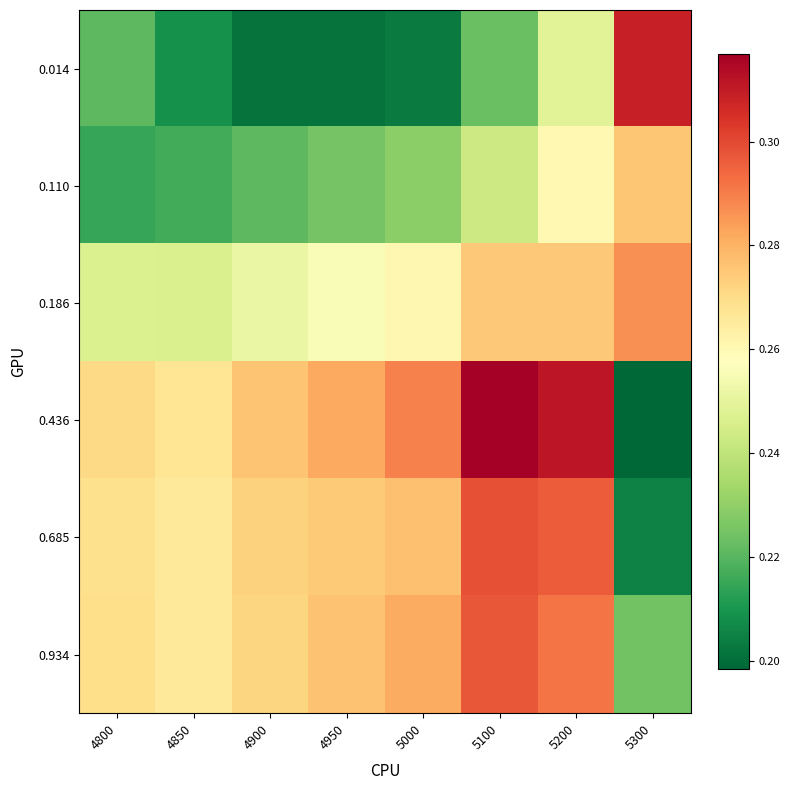

Reading right to left, what are all the values shown in this chart?

0.014: 5300=0.3	5200=0.2	5100=0.2	5000=0.2	4950=0.2	4900=0.2	4850=0.2	4800=0.2
0.110: 5300=0.3	5200=0.3	5100=0.2	5000=0.2	4950=0.2	4900=0.2	4850=0.2	4800=0.2
0.186: 5300=0.3	5200=0.3	5100=0.3	5000=0.3	4950=0.3	4900=0.3	4850=0.2	4800=0.2
0.436: 5300=0.2	5200=0.3	5100=0.3	5000=0.3	4950=0.3	4900=0.3	4850=0.3	4800=0.3
0.685: 5300=0.2	5200=0.3	5100=0.3	5000=0.3	4950=0.3	4900=0.3	4850=0.3	4800=0.3
0.934: 5300=0.2	5200=0.3	5100=0.3	5000=0.3	4950=0.3	4900=0.3	4850=0.3	4800=0.3